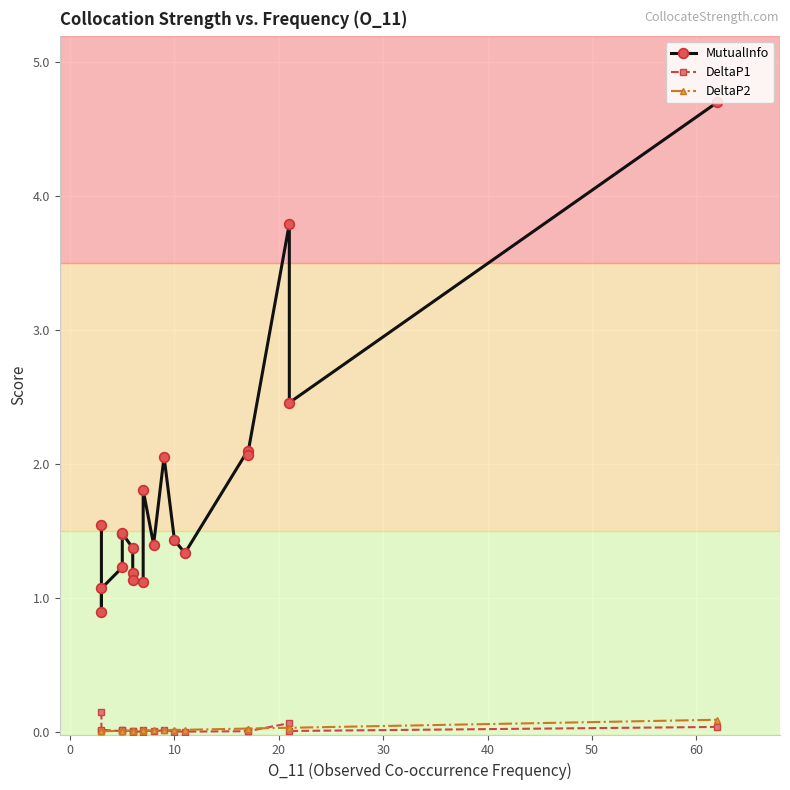

What is the difference between the maximum and minimum values in the MutualInfo series?

3.8